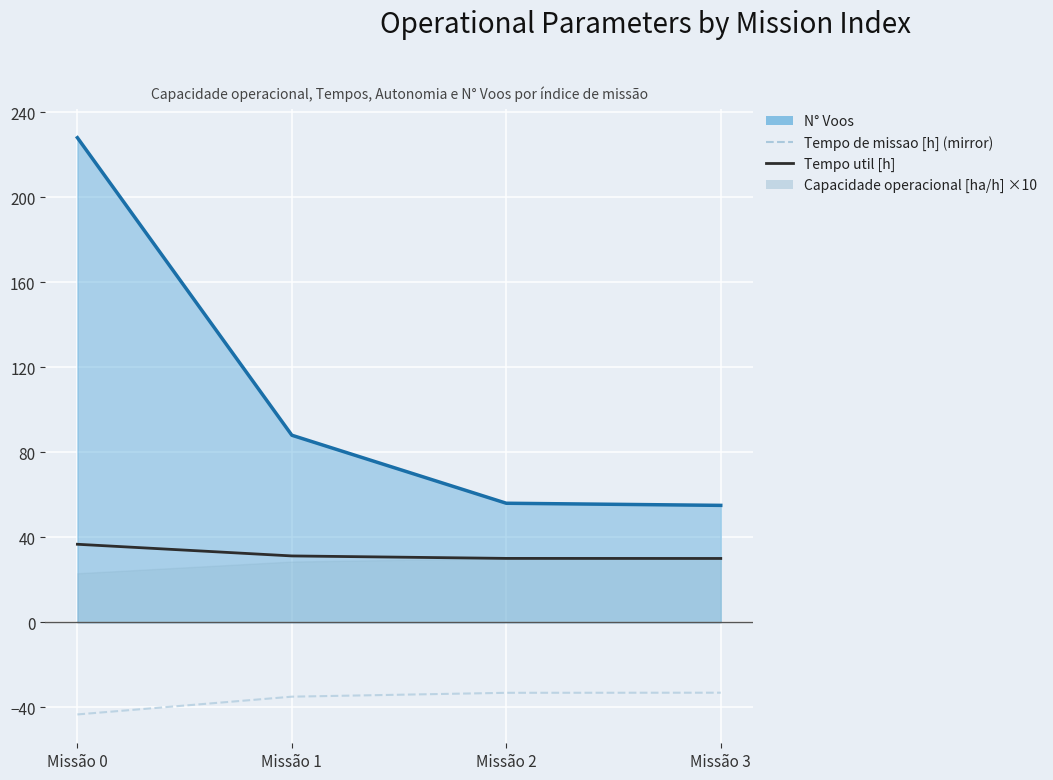

True or false: Tempo util [h] and N° Voos (line) intersect in this chart.

False